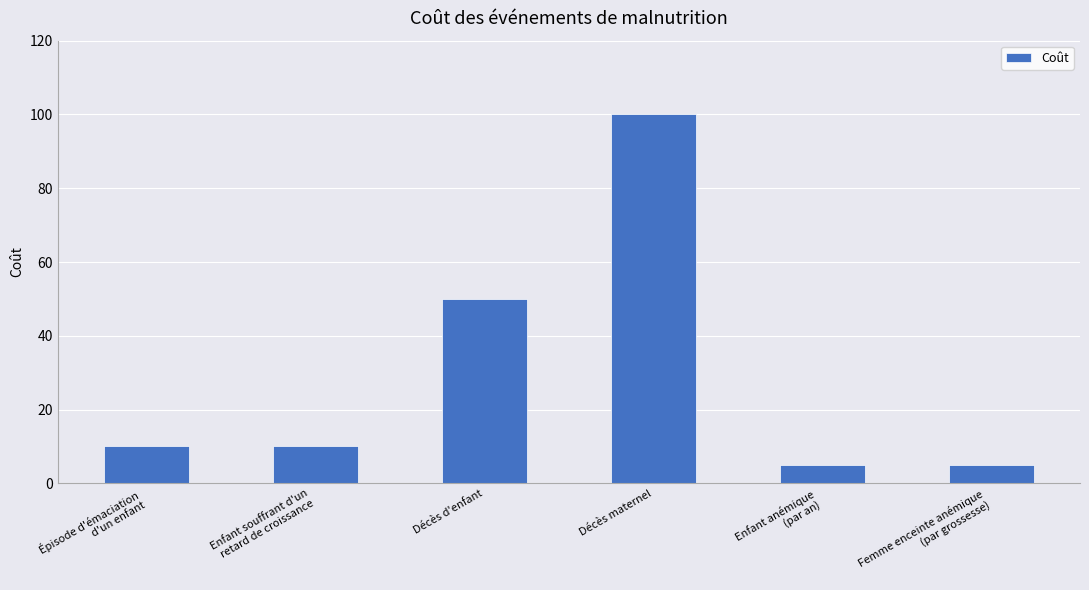

What is the minimum value shown in the chart?

5